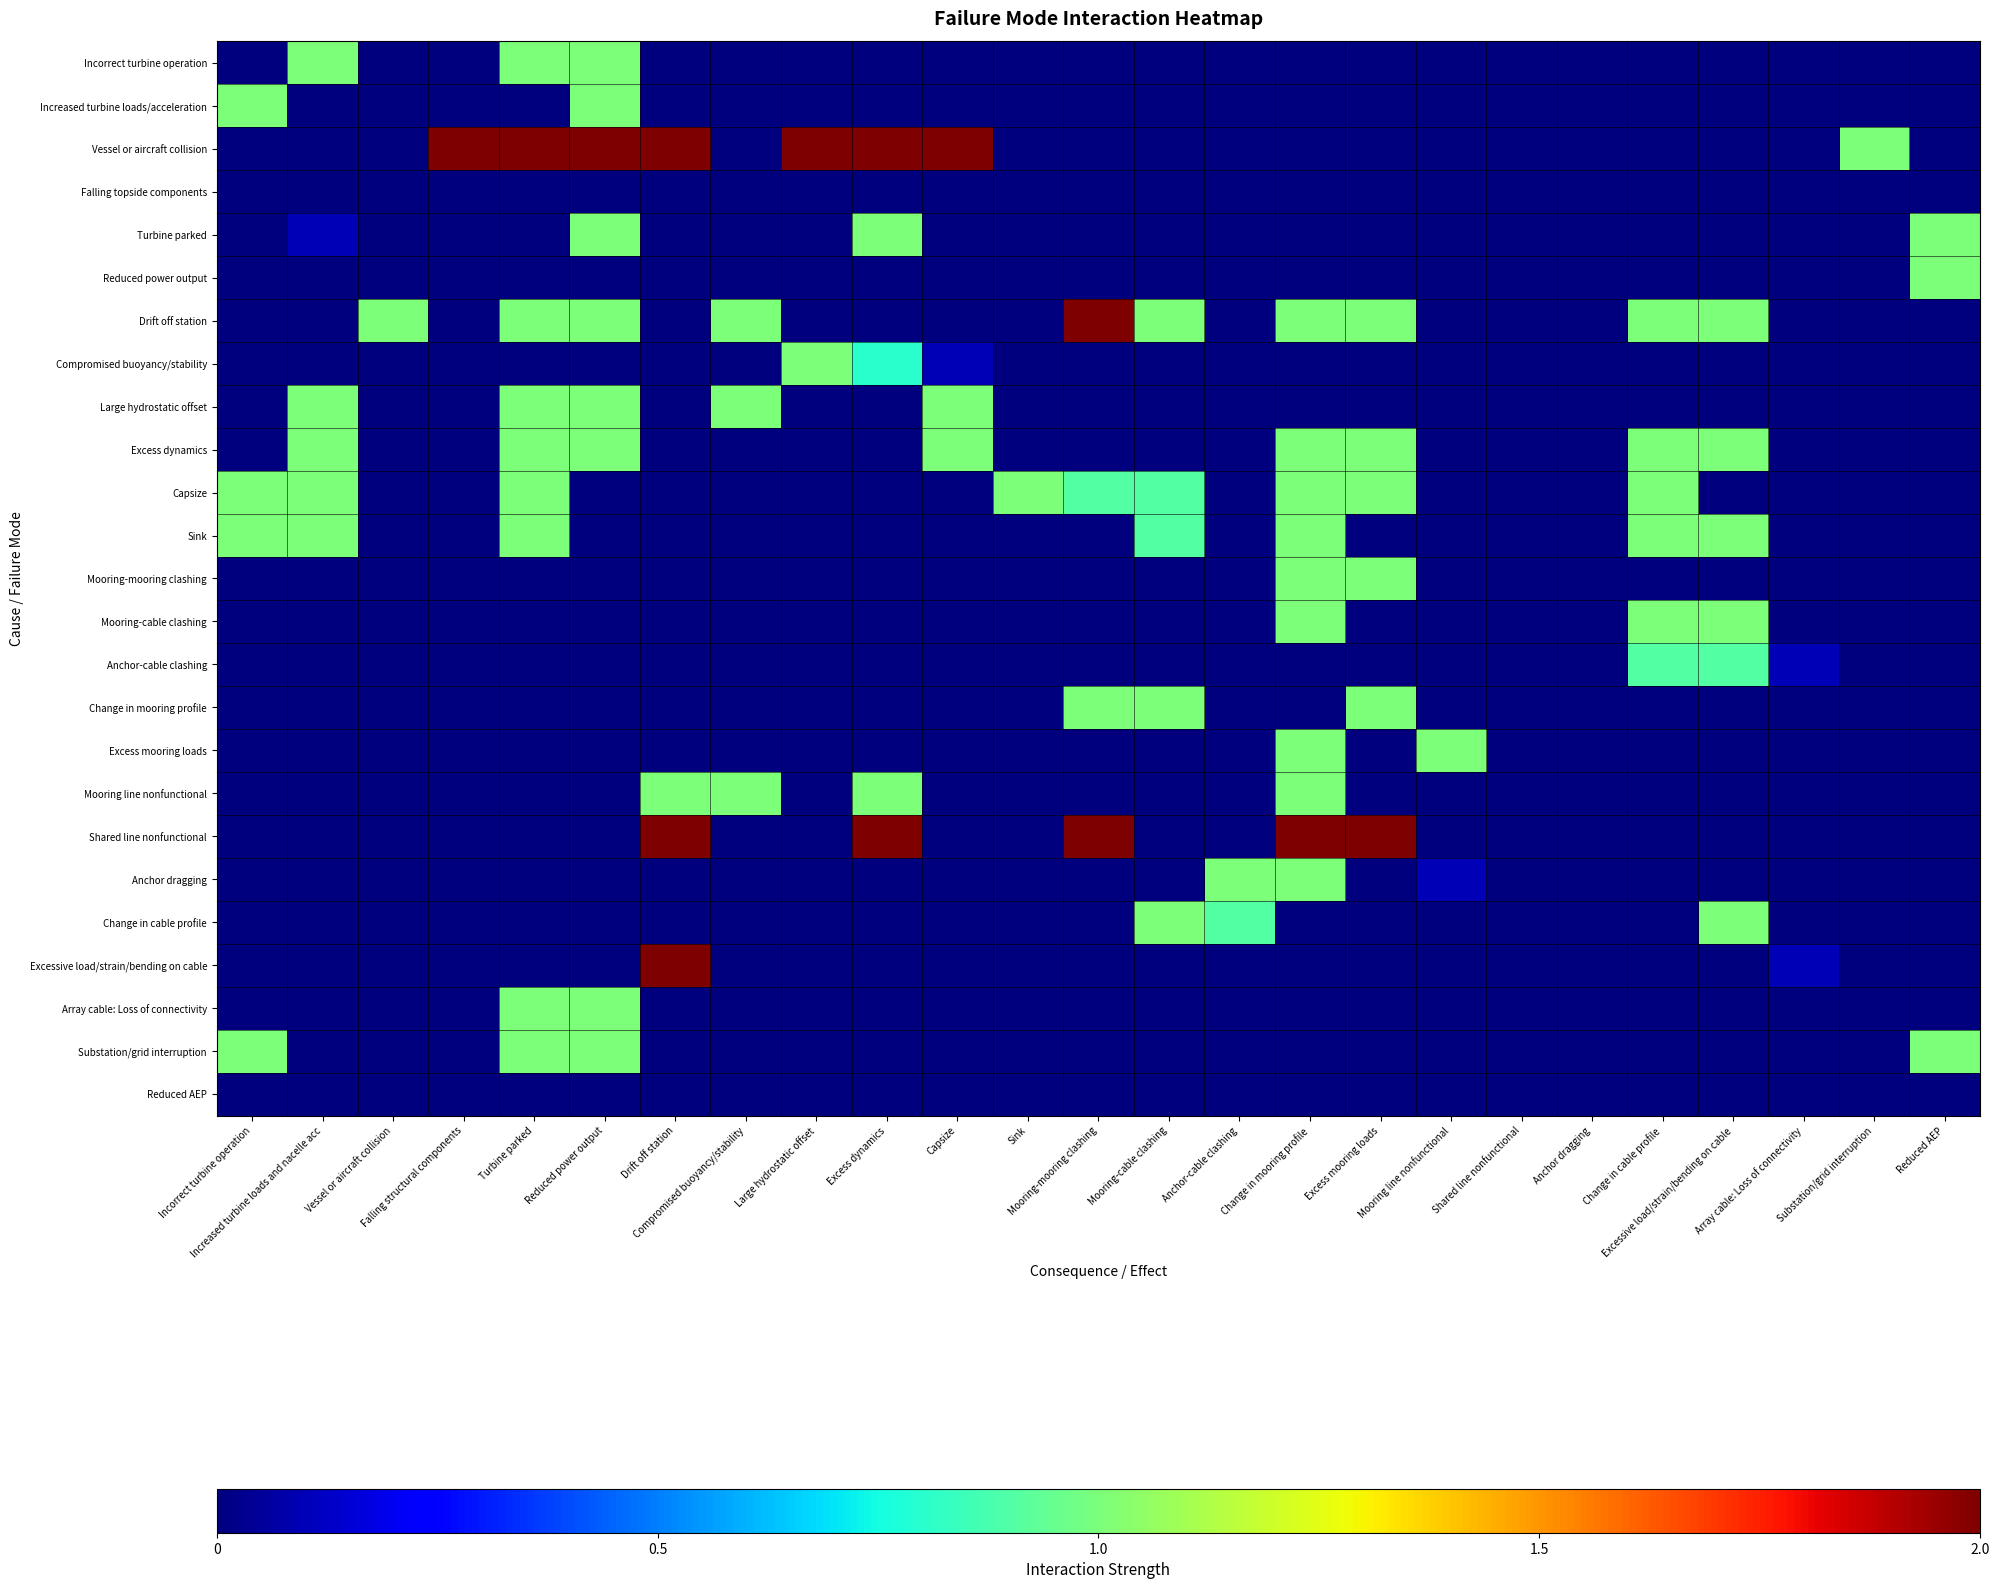

Which series has the largest range (max minus min)?

Vessel or aircraft collision